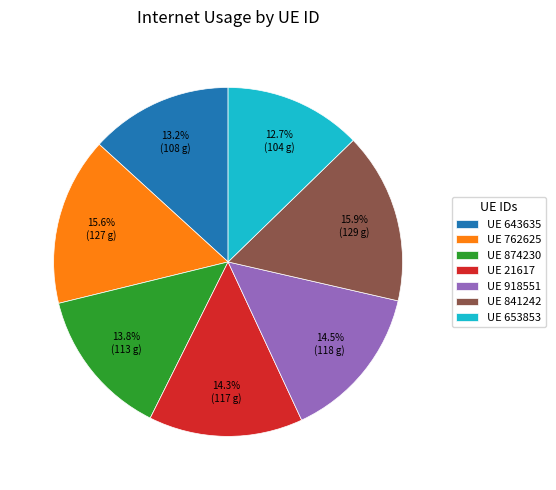

Which has a higher value, UE 643635 or UE 874230?

UE 874230